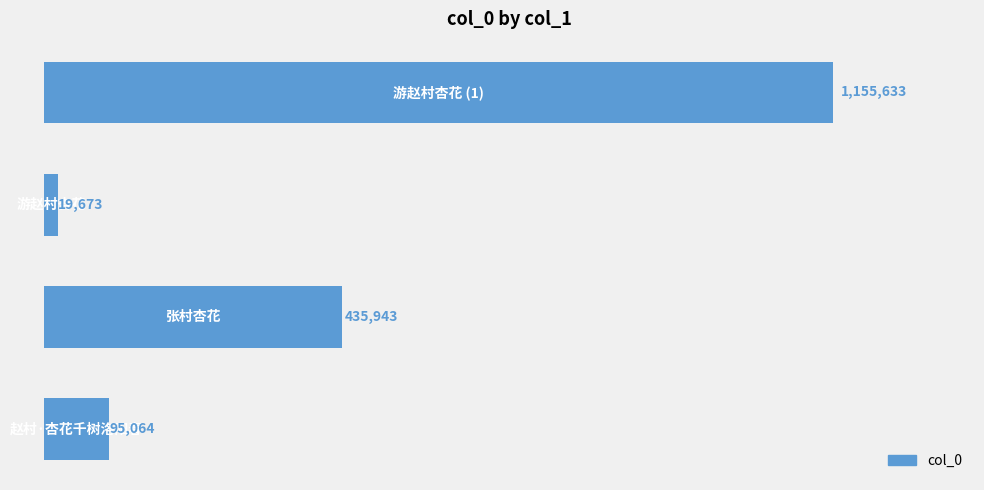

What is the smallest value displayed?

19673